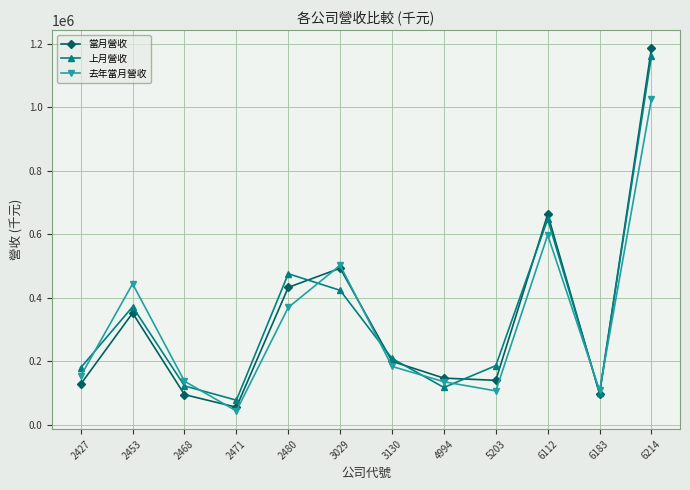

Which series has the widest spread of values?

當月營收